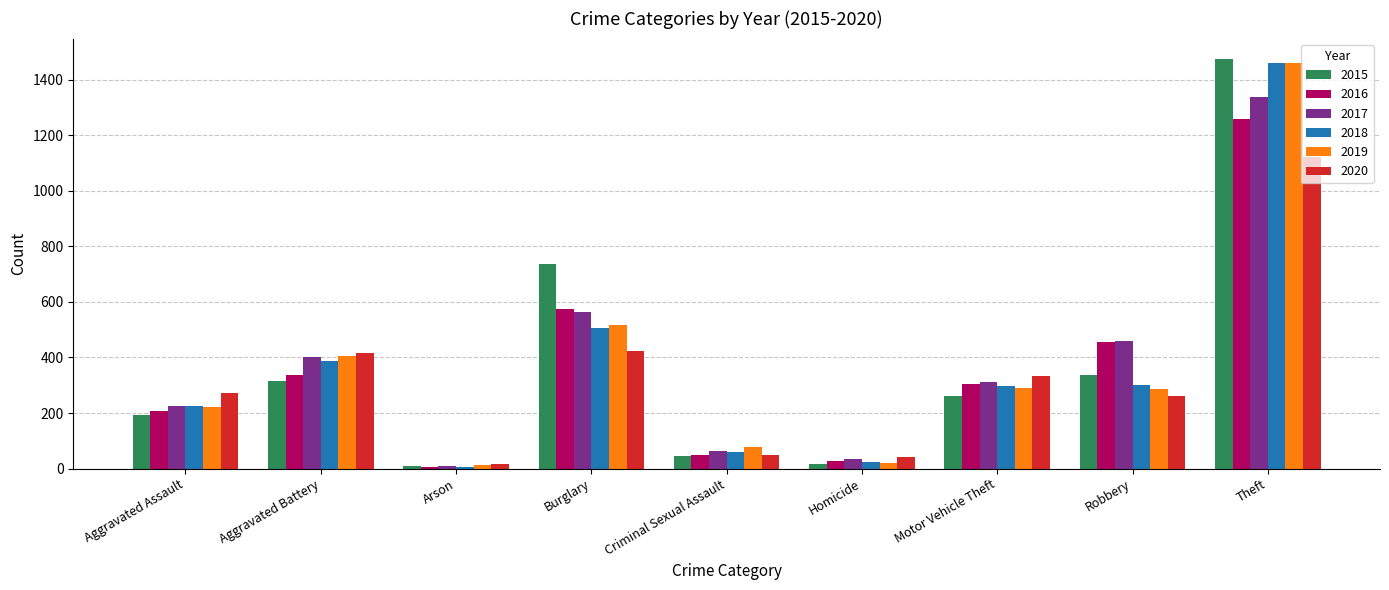

Which category has the highest value in the 2015 series?

Theft